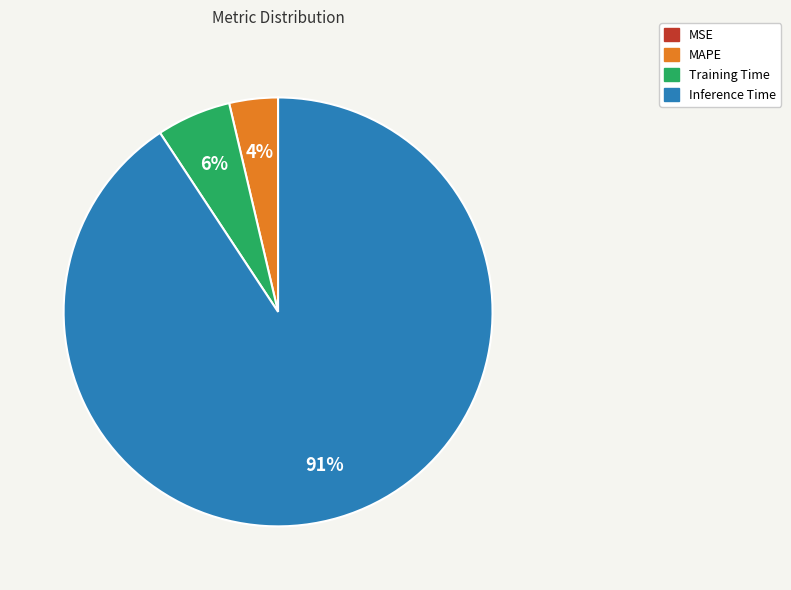

Which category has the biggest portion of the pie?

Inference Time